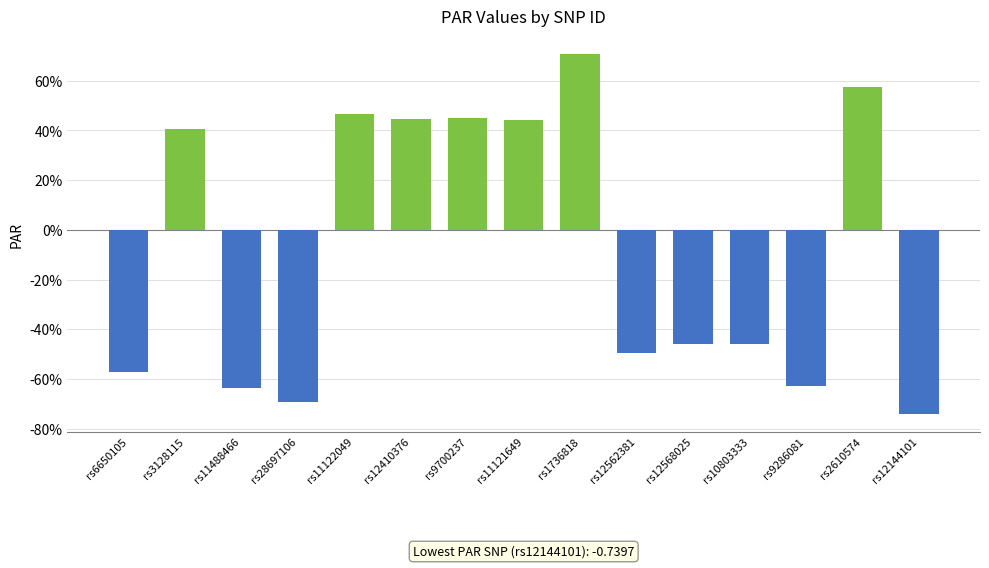

Reading left to right, list all the values displayed in this chart.

rs6650105=-0.6	rs3128115=0.4	rs11488466=-0.6	rs28697106=-0.7	rs11122049=0.5	rs12410376=0.4	rs9700237=0.5	rs11121649=0.4	rs1736818=0.7	rs12562381=-0.5	rs12568025=-0.5	rs10803333=-0.5	rs9286081=-0.6	rs2610574=0.6	rs12144101=-0.7